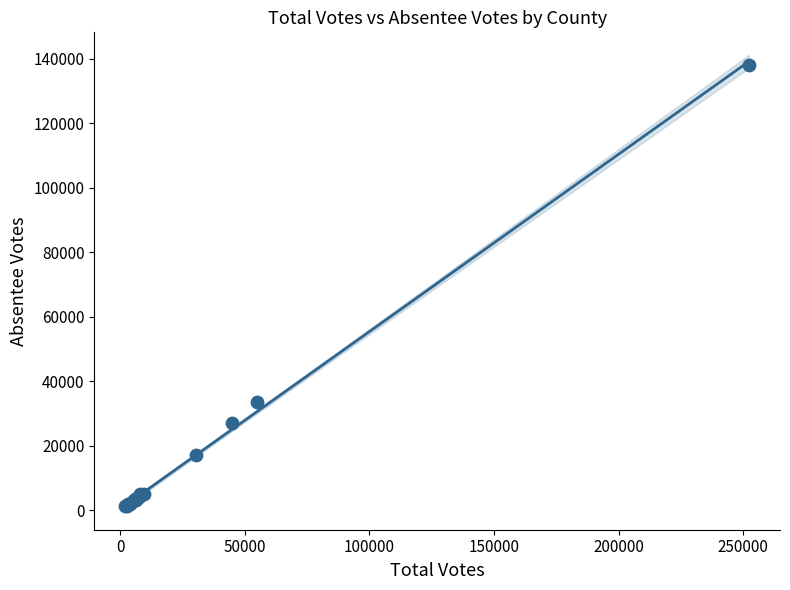

What Y value in the scatter plot is closest to 69693?

33700